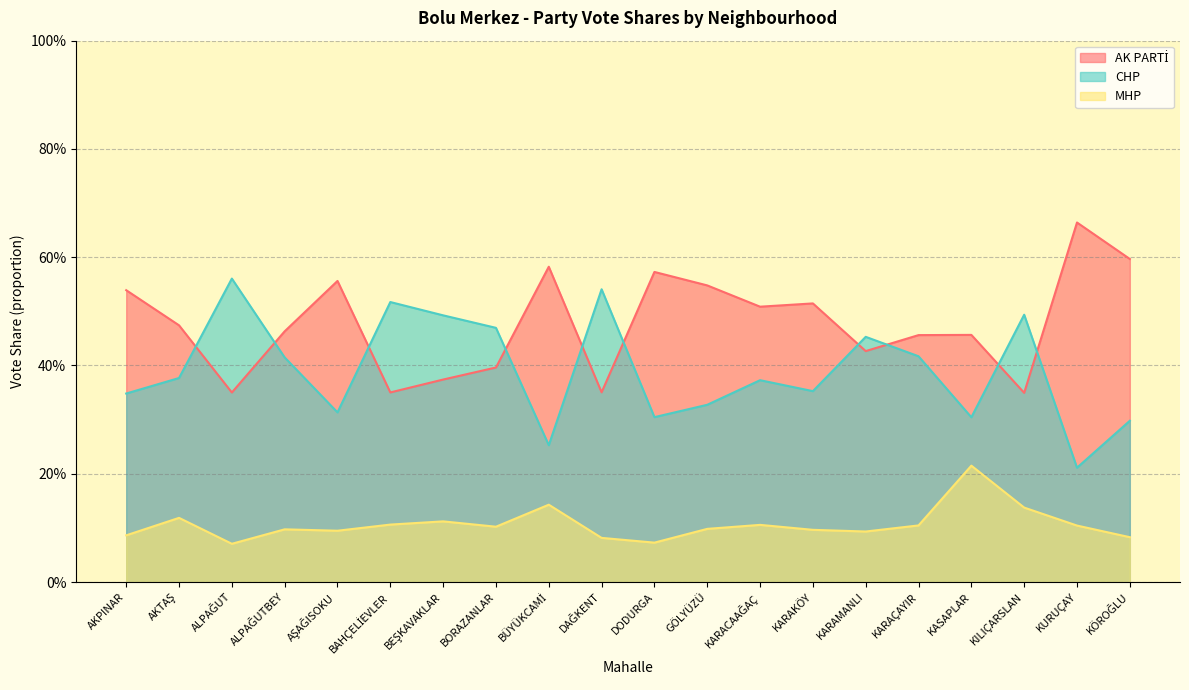

Where do CHP and AK PARTİ first cross each other?

AKTAŞ and ALPAĞUT